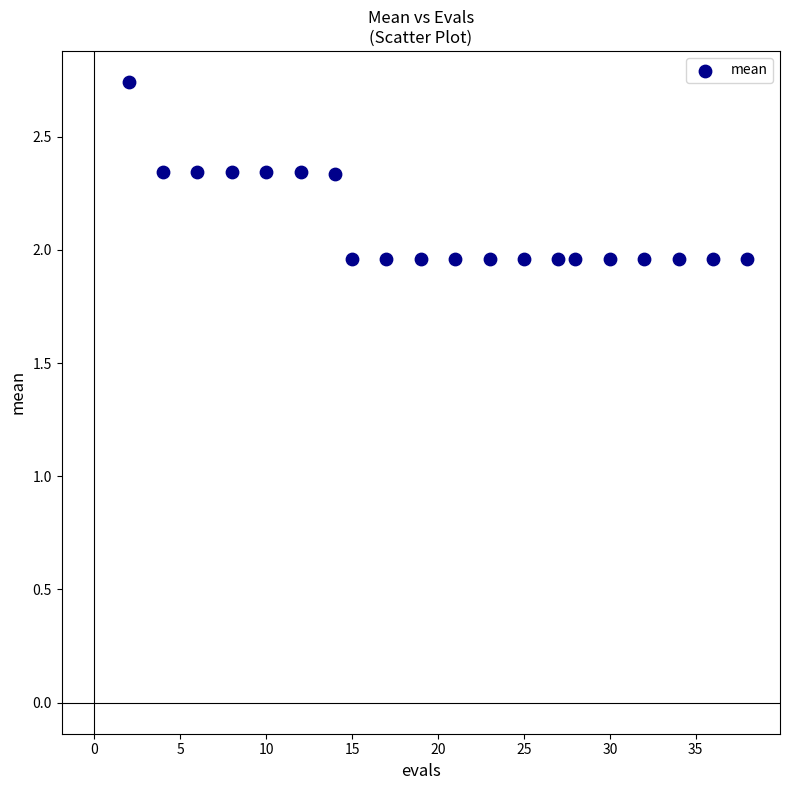

What is the range of X values (max minus min)?

36.0